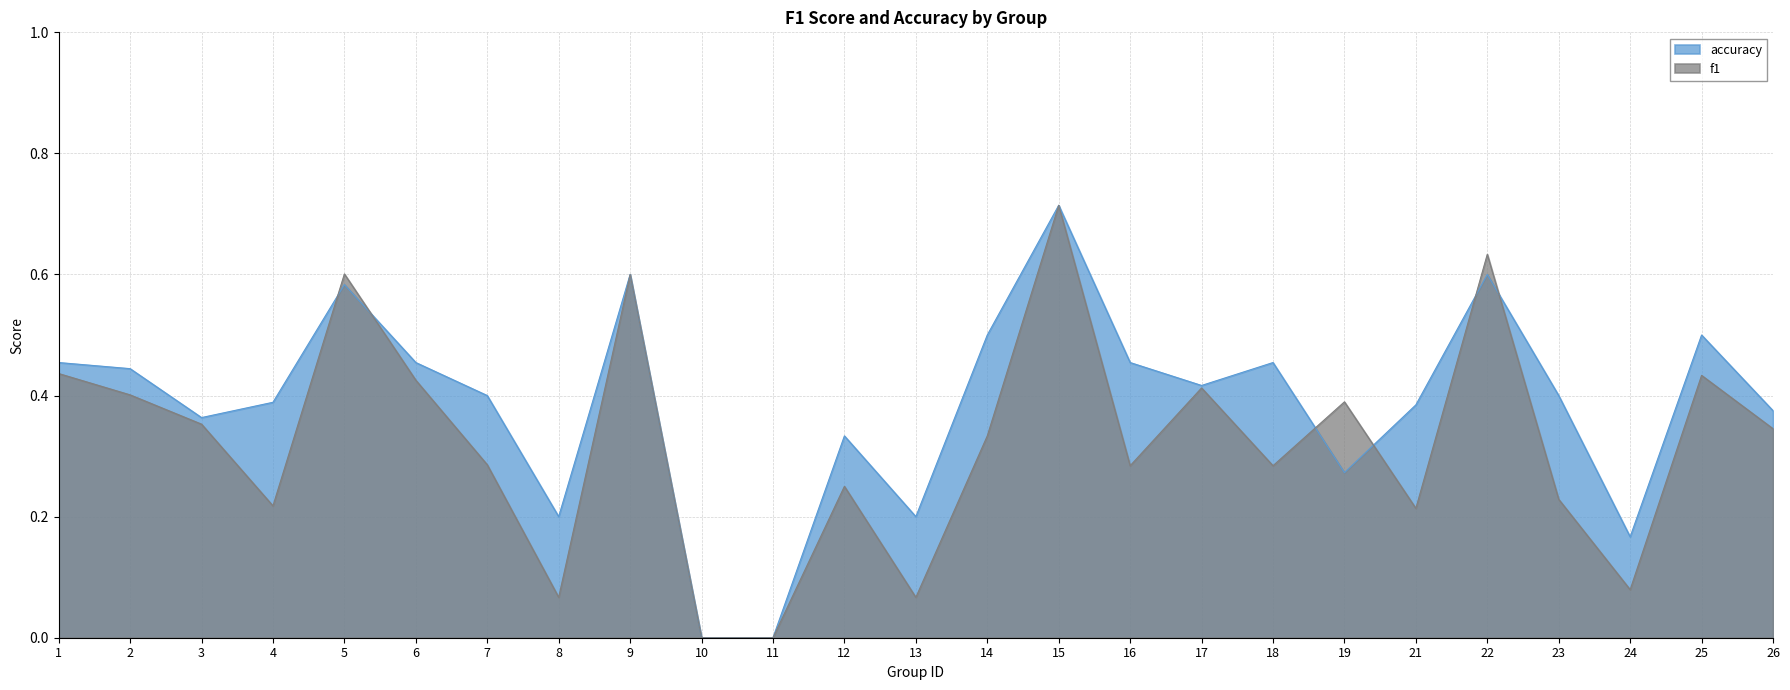

True or false: accuracy has a value of 0.2 at 23.

False